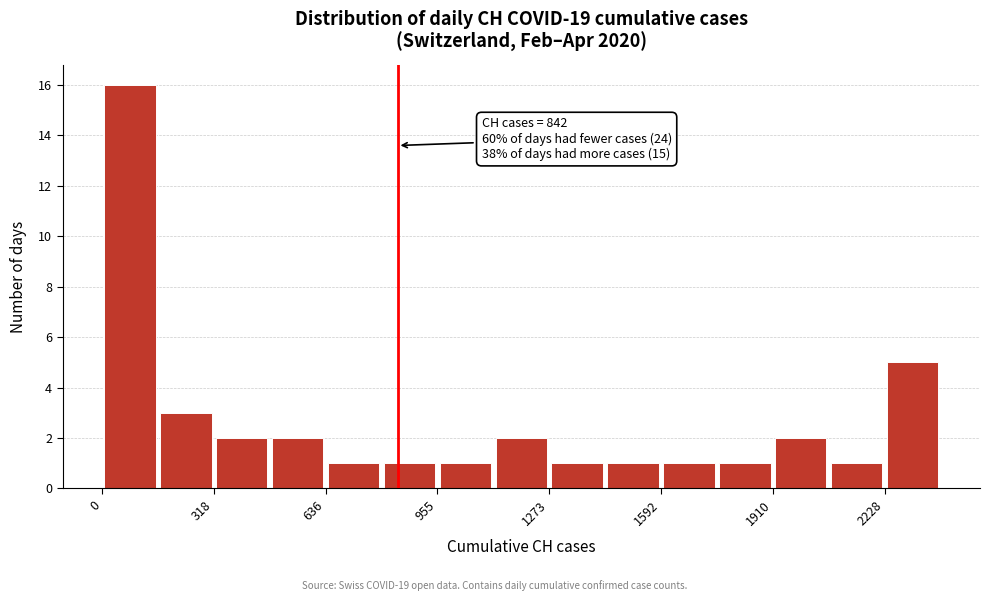

Read against the x-axis, roughly where is the centre of the tallest bar?

100